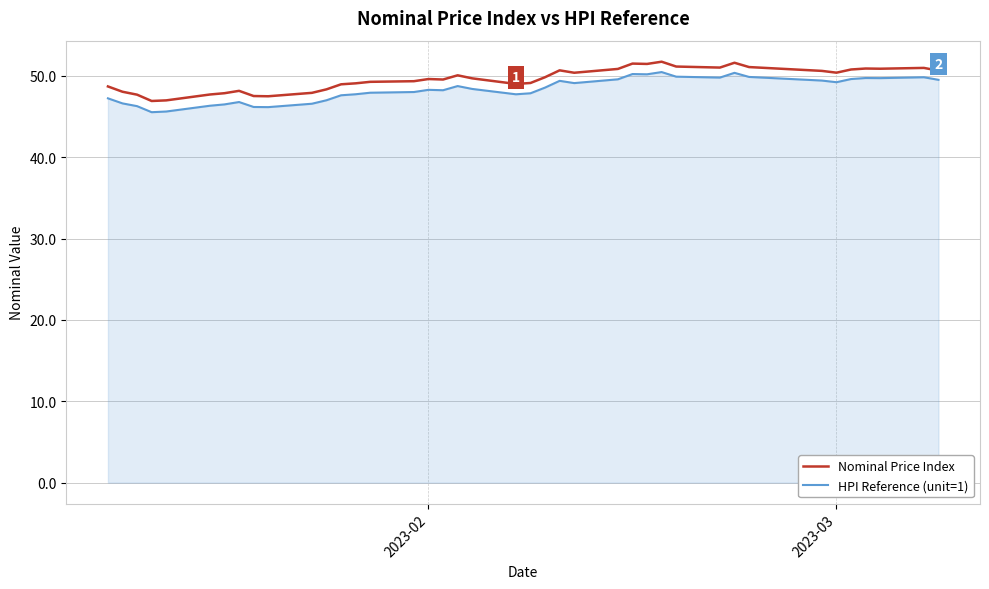

What is the maximum value for Nominal Price Index?

51.8